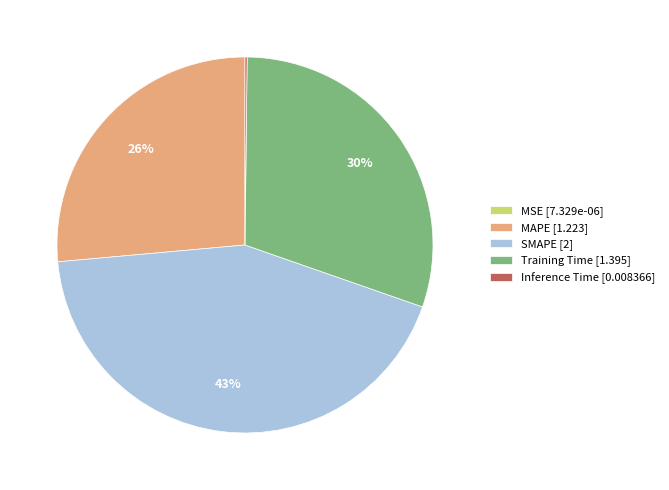

Is there a majority slice in this chart?

No